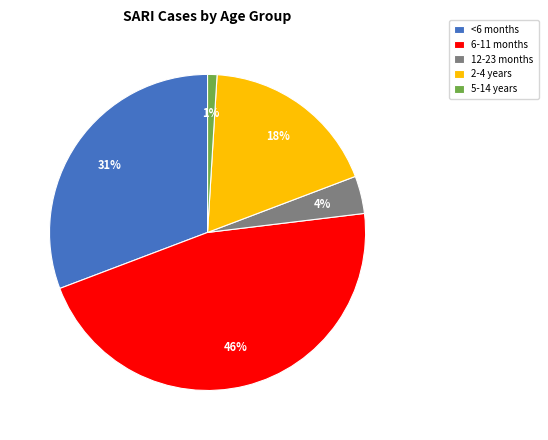

To the nearest percent, what is the difference between the 2-4 years and 5-14 years slice percentages?

17%